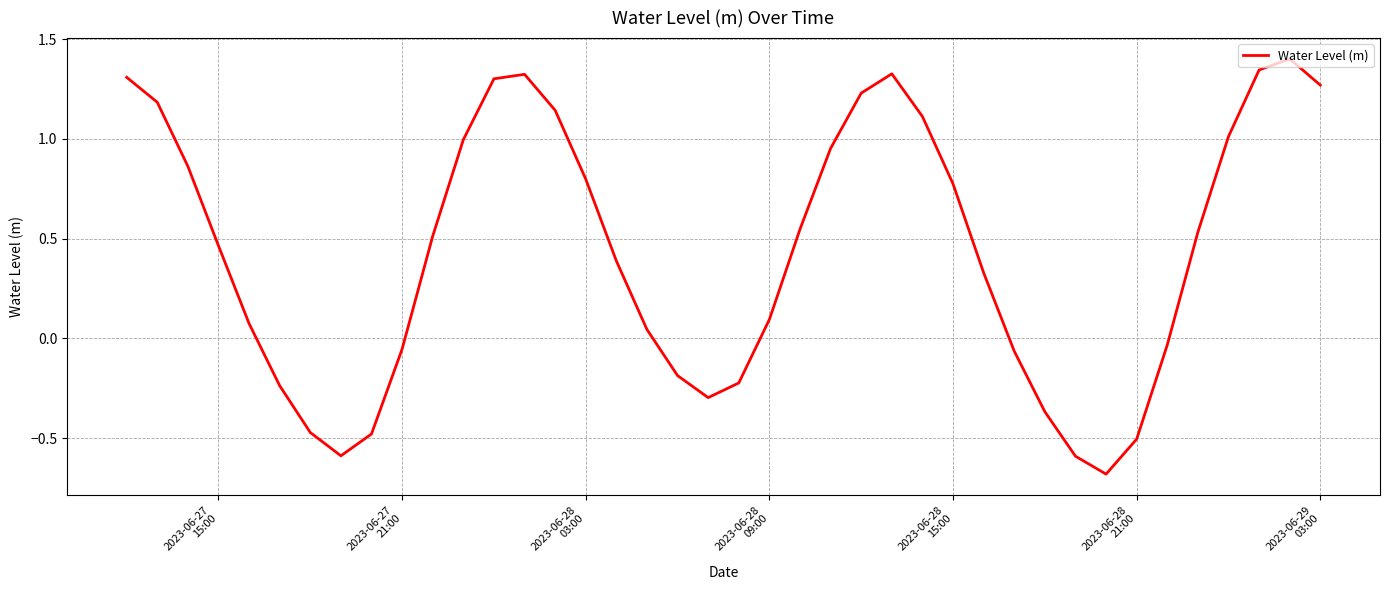

What is the difference between the maximum and minimum values?

2.1